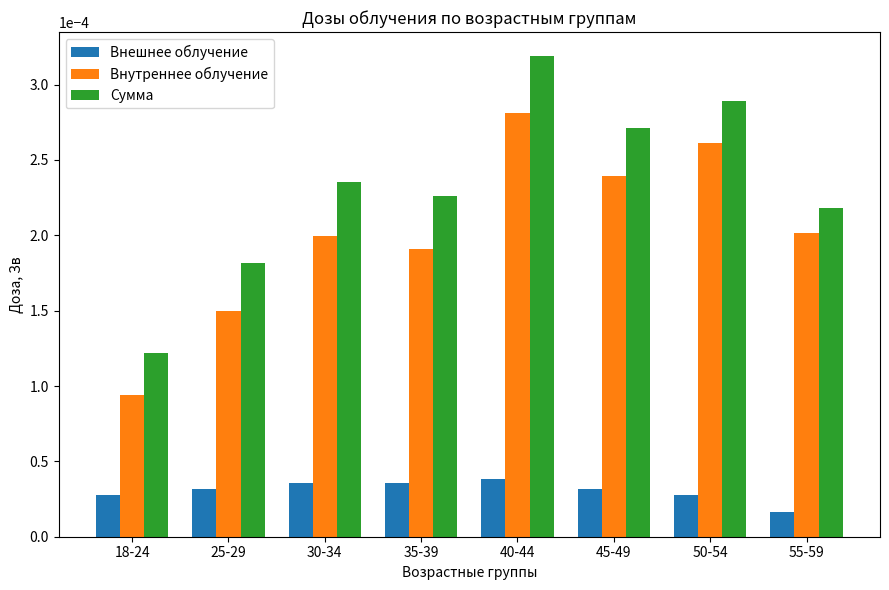

Does the chart contain any negative values?

No